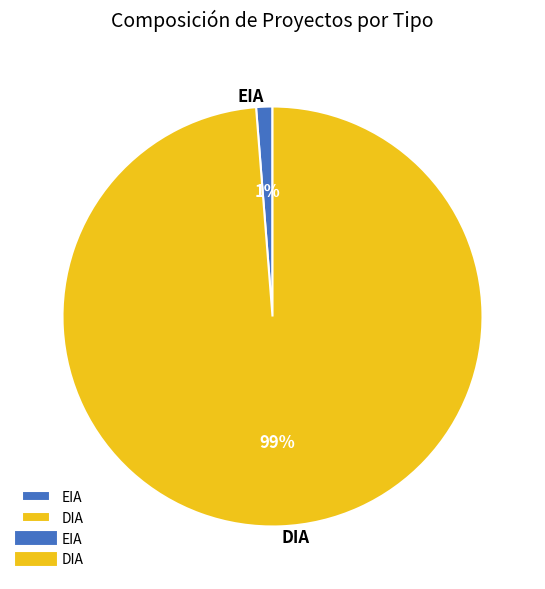

What is the majority slice?

DIA